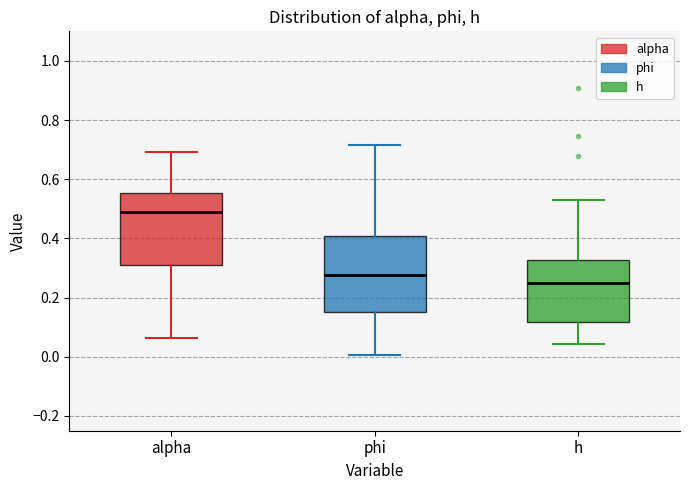

Which box has the highest median line?

alpha